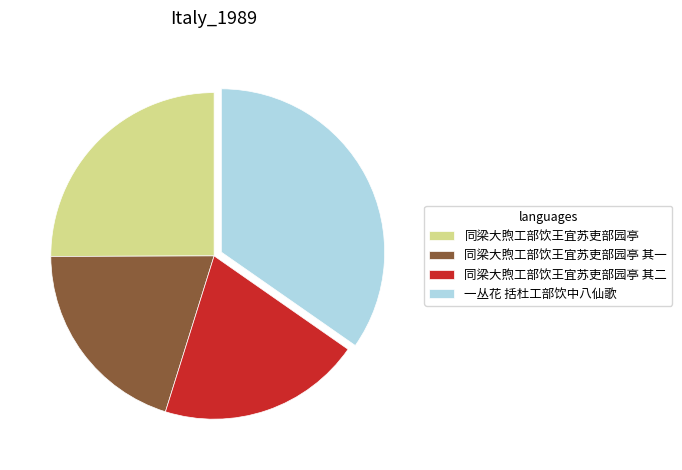

Approximately how many times larger is the value at 同梁大煦工部饮王宜苏吏部园亭 其一 compared to 同梁大煦工部饮王宜苏吏部园亭?

0.8